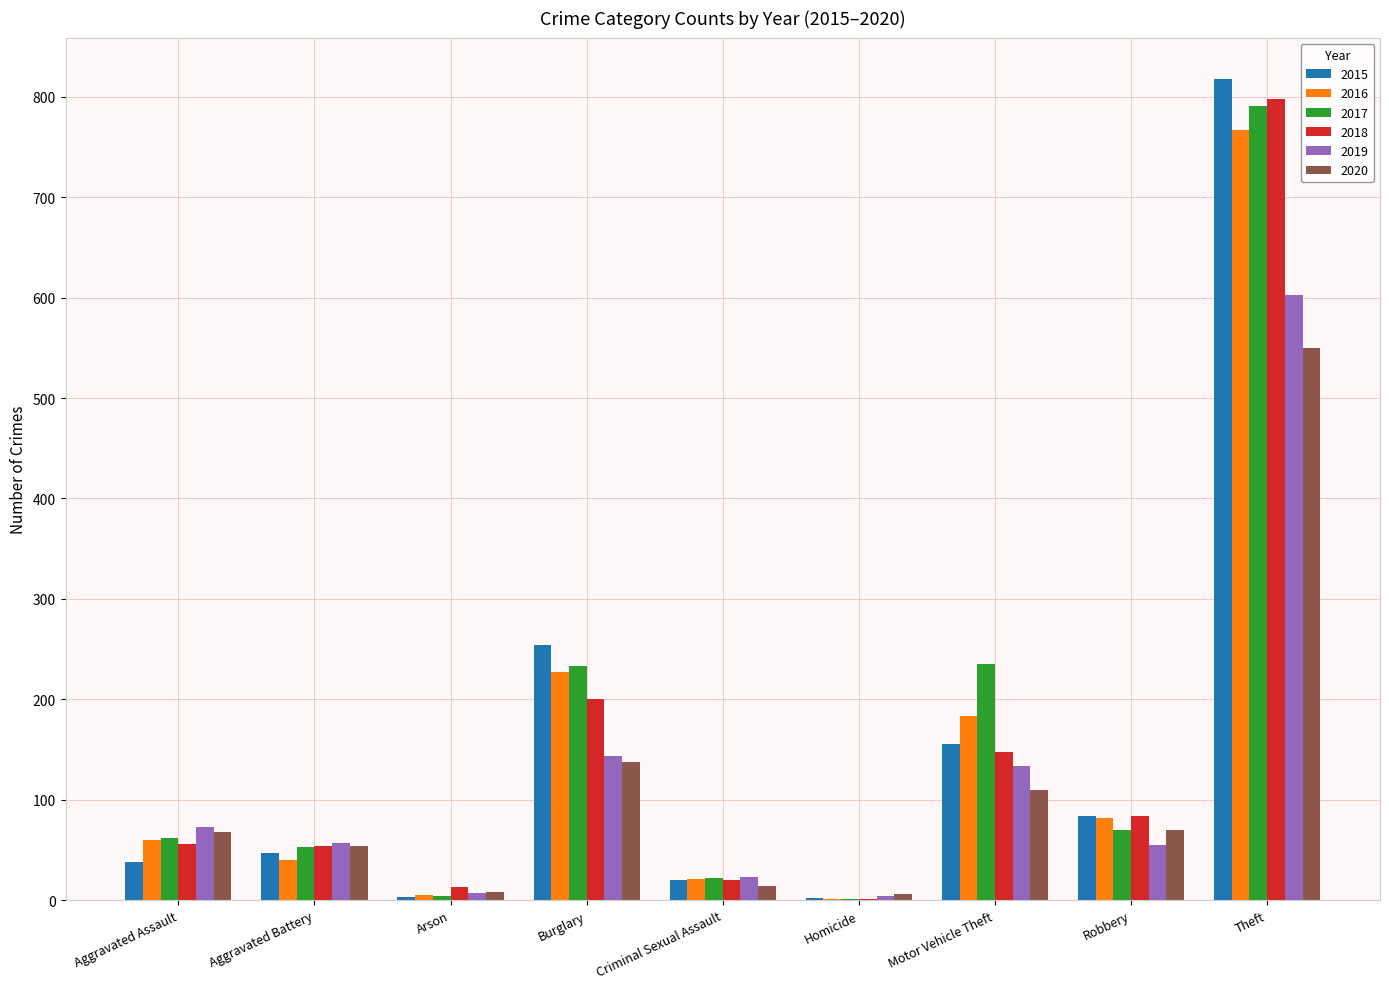

Is it true that 2016 equals 486 at Theft?

False